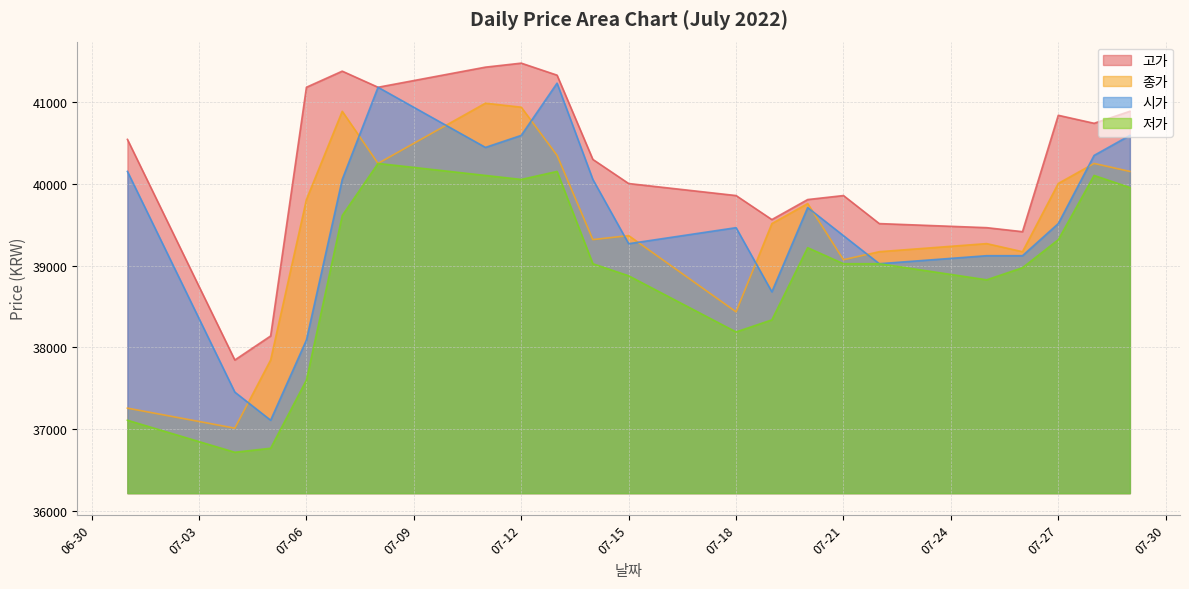

True or false: 종가 and 저가 cross at least once.

False